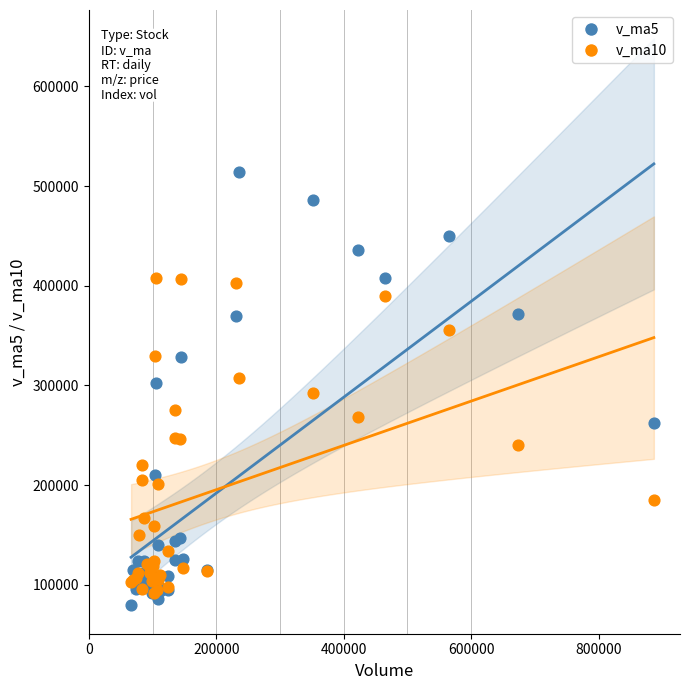

Which series has the largest Y range (max minus min)?

v_ma5